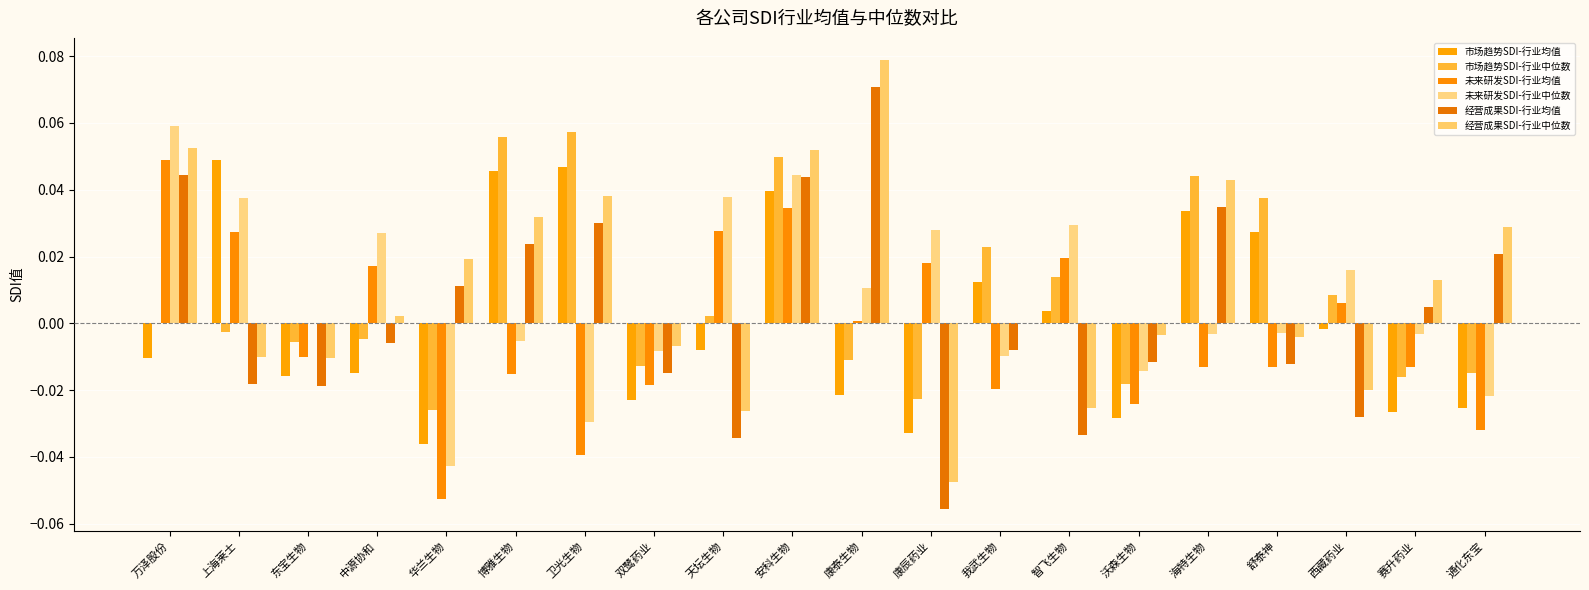

Count the number of data series in this chart.

6